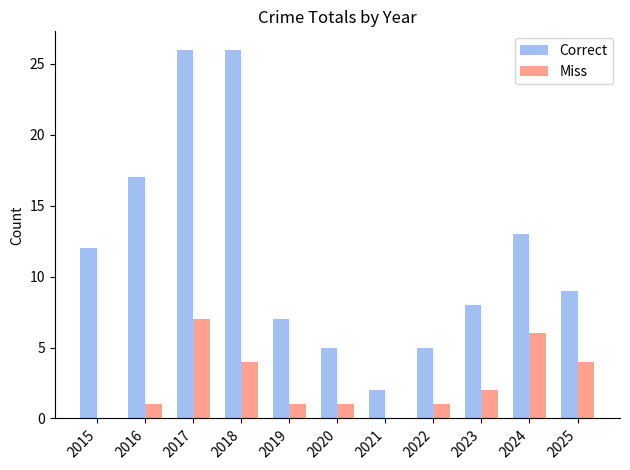

Between 2015 and 2017, which series saw the biggest shift?

Correct